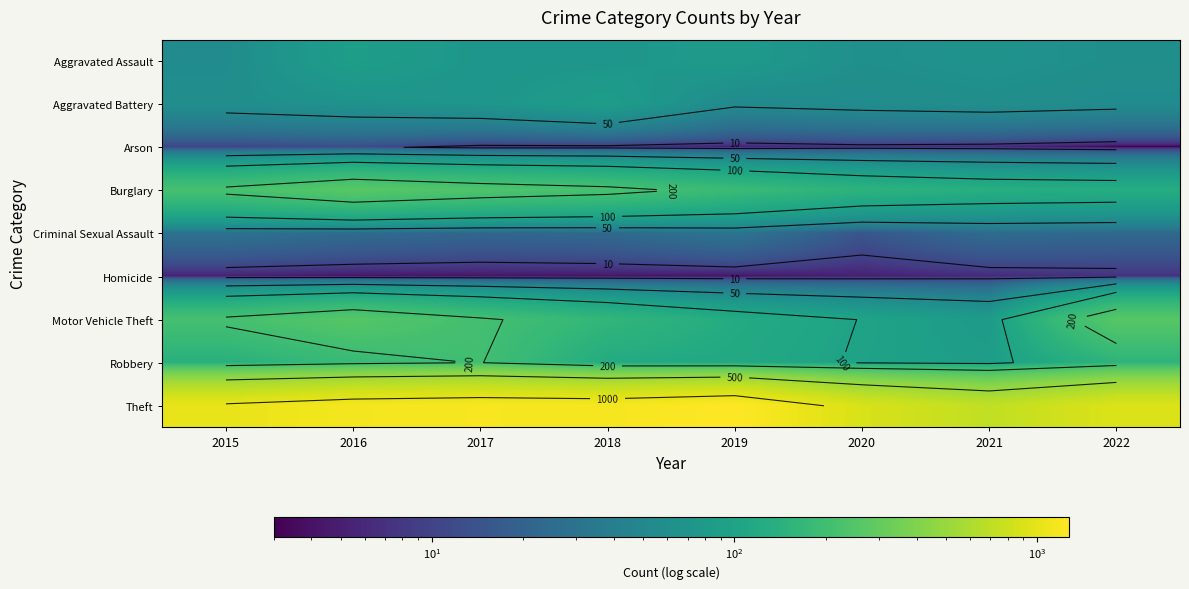

At which category is the sum across all series the highest?

2016